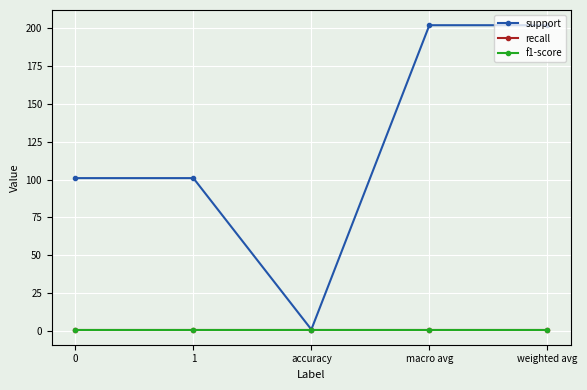

True or false: recall has more than 1 interior local peaks.

False